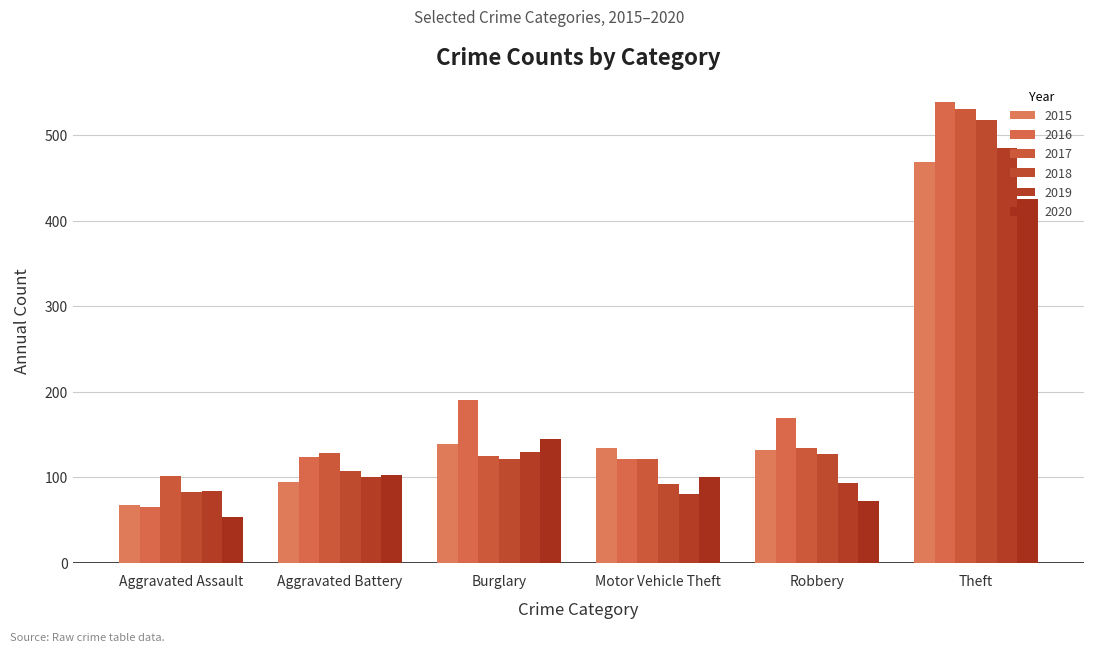

How many values in the 2019 series are below 100?

3